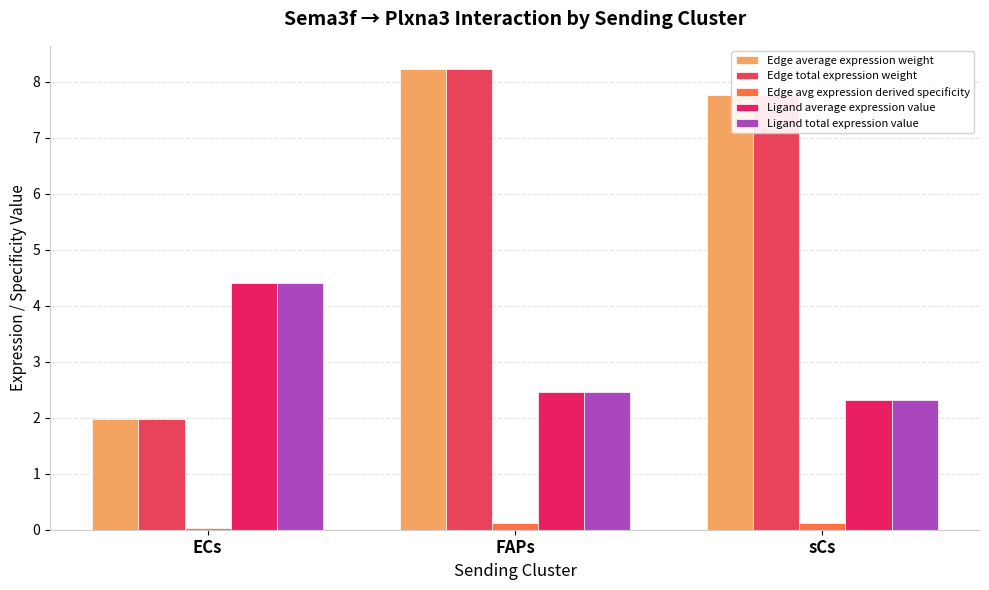

Reading right to left, what are all the values shown in this chart?

Edge average expression weight: sCs=7.8	FAPs=8.2	ECs=2.0
Edge total expression weight: sCs=7.8	FAPs=8.2	ECs=2.0
Edge avg expression derived specificity: sCs=0.1	FAPs=0.1	ECs=0.0
Ligand average expression value: sCs=2.3	FAPs=2.5	ECs=4.4
Ligand total expression value: sCs=2.3	FAPs=2.5	ECs=4.4